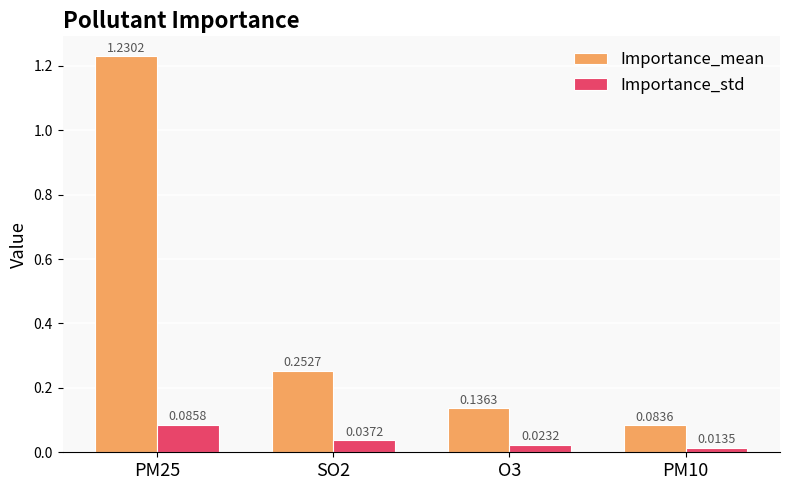

What is the sum of all Importance_mean values?

1.7